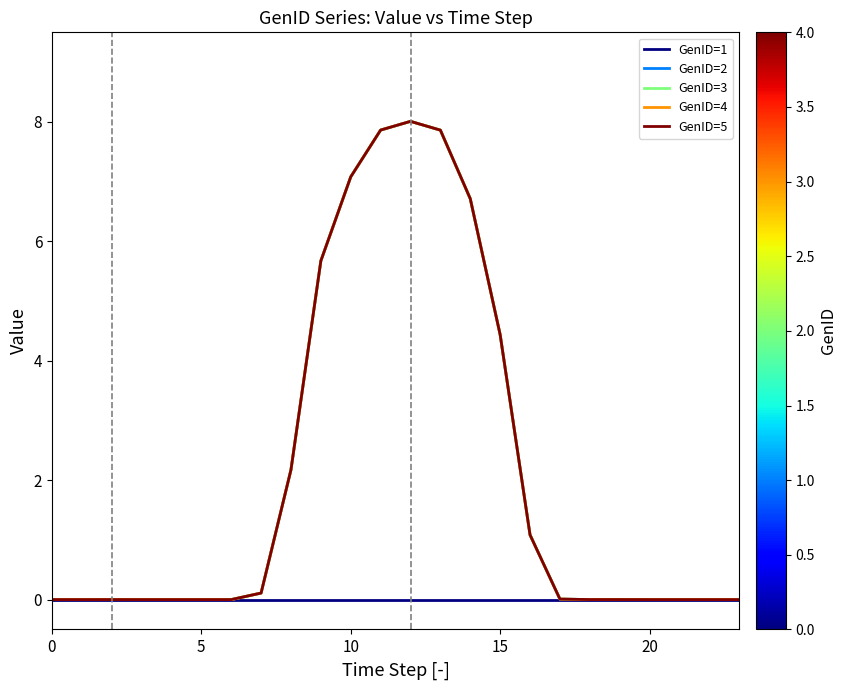

Does the chart display data point markers on the line(s)?

No